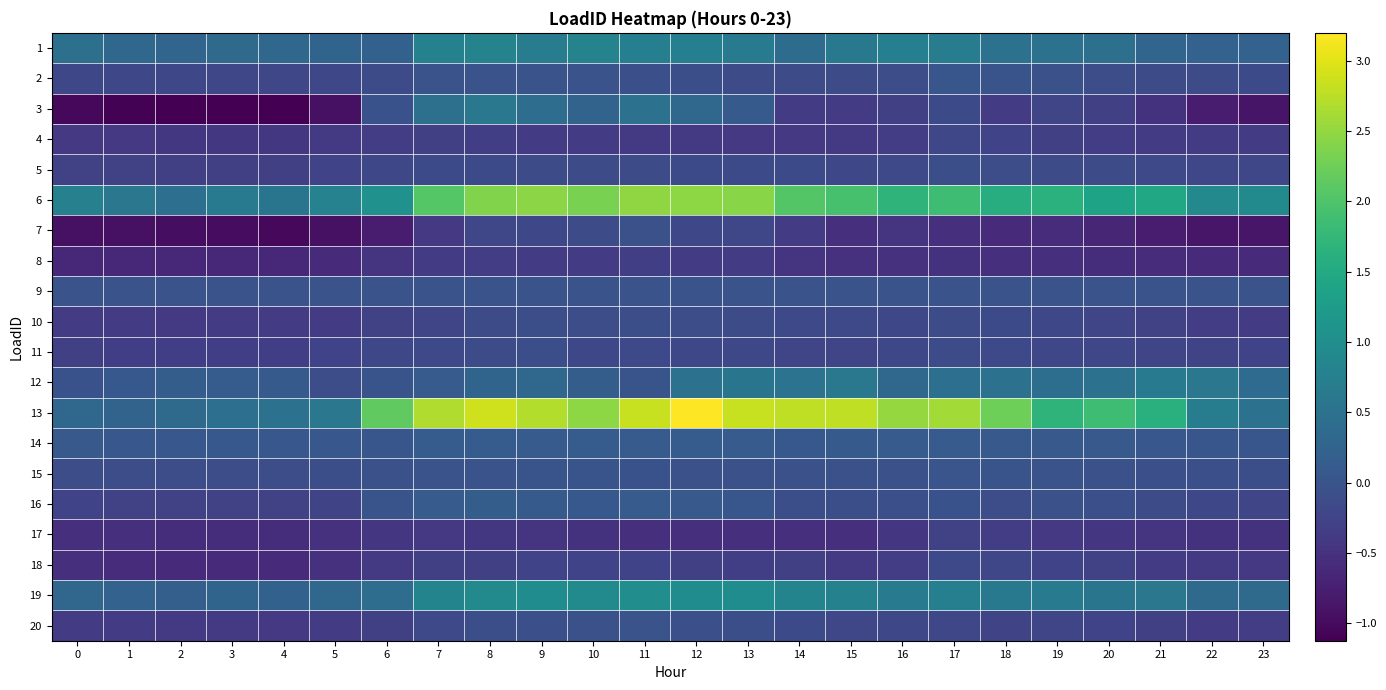

Reading right to left, what are all the values shown in this chart?

1: 23=0.2	22=0.2	21=0.3	20=0.5	19=0.5	18=0.5	17=0.7	16=0.7	15=0.6	14=0.4	13=0.7	12=0.7	11=0.7	10=0.8	9=0.7	8=0.8	7=0.8	6=0.2	5=0.3	4=0.3	3=0.4	2=0.3	1=0.3	0=0.5
2: 23=-0.2	22=-0.1	21=-0.1	20=-0.1	19=-0.1	18=-0.0	17=0.0	16=-0.1	15=-0.1	14=-0.1	13=-0.1	12=-0.1	11=-0.1	10=-0.0	9=-0.0	8=-0.0	7=-0.0	6=-0.1	5=-0.2	4=-0.2	3=-0.2	2=-0.2	1=-0.2	0=-0.2
3: 23=-0.9	22=-0.8	21=-0.5	20=-0.3	19=-0.2	18=-0.4	17=-0.2	16=-0.3	15=-0.4	14=-0.4	13=0.1	12=0.3	11=0.5	10=0.3	9=0.4	8=0.6	7=0.5	6=-0.0	5=-0.9	4=-1.1	3=-1.1	2=-1.1	1=-1.1	0=-1.0
4: 23=-0.4	22=-0.4	21=-0.4	20=-0.3	19=-0.3	18=-0.3	17=-0.2	16=-0.3	15=-0.4	14=-0.4	13=-0.4	12=-0.4	11=-0.4	10=-0.4	9=-0.3	8=-0.3	7=-0.3	6=-0.3	5=-0.4	4=-0.4	3=-0.4	2=-0.4	1=-0.4	0=-0.4
5: 23=-0.2	22=-0.2	21=-0.2	20=-0.1	19=-0.1	18=-0.1	17=-0.1	16=-0.2	15=-0.2	14=-0.2	13=-0.2	12=-0.1	11=-0.1	10=-0.1	9=-0.1	8=-0.2	7=-0.2	6=-0.2	5=-0.3	4=-0.3	3=-0.3	2=-0.3	1=-0.3	0=-0.3
6: 23=0.9	22=0.9	21=1.5	20=1.4	19=1.6	18=1.6	17=1.9	16=1.7	15=1.9	14=2.0	13=2.4	12=2.5	11=2.5	10=2.3	9=2.5	8=2.4	7=2.1	6=1.1	5=0.8	4=0.6	3=0.7	2=0.5	1=0.6	0=0.8
7: 23=-0.9	22=-0.9	21=-0.8	20=-0.7	19=-0.6	18=-0.6	17=-0.5	16=-0.5	15=-0.5	14=-0.4	13=-0.2	12=-0.2	11=-0.0	10=-0.1	9=-0.2	8=-0.2	7=-0.4	6=-0.8	5=-0.9	4=-1.0	3=-1.0	2=-1.0	1=-0.9	0=-0.9
8: 23=-0.6	22=-0.6	21=-0.6	20=-0.6	19=-0.5	18=-0.5	17=-0.5	16=-0.5	15=-0.5	14=-0.5	13=-0.4	12=-0.3	11=-0.3	10=-0.4	9=-0.4	8=-0.3	7=-0.4	6=-0.5	5=-0.6	4=-0.6	3=-0.6	2=-0.6	1=-0.6	0=-0.6
9: 23=-0.0	22=-0.0	21=-0.0	20=-0.0	19=-0.0	18=-0.0	17=-0.0	16=-0.0	15=-0.0	14=-0.0	13=-0.0	12=-0.0	11=-0.0	10=-0.0	9=-0.0	8=-0.0	7=-0.0	6=-0.0	5=-0.0	4=-0.0	3=-0.0	2=-0.0	1=-0.0	0=-0.0
10: 23=-0.4	22=-0.3	21=-0.3	20=-0.2	19=-0.2	18=-0.1	17=-0.1	16=-0.2	15=-0.2	14=-0.2	13=-0.1	12=-0.1	11=-0.1	10=-0.1	9=-0.1	8=-0.1	7=-0.2	6=-0.3	5=-0.4	4=-0.4	3=-0.4	2=-0.4	1=-0.4	0=-0.4
11: 23=-0.2	22=-0.2	21=-0.2	20=-0.2	19=-0.2	18=-0.2	17=-0.1	16=-0.2	15=-0.2	14=-0.2	13=-0.2	12=-0.2	11=-0.2	10=-0.2	9=-0.1	8=-0.1	7=-0.2	6=-0.2	5=-0.3	4=-0.3	3=-0.3	2=-0.3	1=-0.3	0=-0.3
12: 23=0.4	22=0.6	21=0.6	20=0.5	19=0.4	18=0.5	17=0.5	16=0.3	15=0.6	14=0.5	13=0.6	12=0.5	11=-0.0	10=0.2	9=0.3	8=0.3	7=0.1	6=-0.0	5=-0.1	4=0.1	3=0.1	2=0.2	1=0.1	0=-0.0
13: 23=0.5	22=0.7	21=1.6	20=1.9	19=1.7	18=2.2	17=2.6	16=2.5	15=2.8	14=2.8	13=2.8	12=3.2	11=2.8	10=2.5	9=2.7	8=2.9	7=2.7	6=2.2	5=0.6	4=0.5	3=0.5	2=0.4	1=0.3	0=0.3
14: 23=0.0	22=0.0	21=0.0	20=0.1	19=0.1	18=0.1	17=0.1	16=0.1	15=0.1	14=0.1	13=0.1	12=0.1	11=0.1	10=0.1	9=0.1	8=0.1	7=0.1	6=0.0	5=0.0	4=0.1	3=0.1	2=0.0	1=0.1	0=0.1
15: 23=-0.1	22=-0.1	21=-0.1	20=-0.0	19=-0.0	18=-0.0	17=0.0	16=-0.0	15=-0.1	14=-0.1	13=-0.1	12=-0.0	11=-0.0	10=-0.0	9=-0.0	8=-0.0	7=-0.0	6=-0.1	5=-0.1	4=-0.1	3=-0.1	2=-0.1	1=-0.1	0=-0.1
16: 23=-0.2	22=-0.2	21=-0.1	20=-0.1	19=-0.1	18=-0.1	17=-0.0	16=-0.1	15=-0.1	14=-0.1	13=0.0	12=0.1	11=0.1	10=0.1	9=0.1	8=0.2	7=0.1	6=-0.0	5=-0.2	4=-0.3	3=-0.3	2=-0.3	1=-0.3	0=-0.3
17: 23=-0.5	22=-0.5	21=-0.5	20=-0.4	19=-0.4	18=-0.3	17=-0.3	16=-0.4	15=-0.5	14=-0.5	13=-0.5	12=-0.5	11=-0.5	10=-0.5	9=-0.5	8=-0.4	7=-0.4	6=-0.4	5=-0.5	4=-0.6	3=-0.6	2=-0.6	1=-0.6	0=-0.5
18: 23=-0.4	22=-0.4	21=-0.4	20=-0.3	19=-0.3	18=-0.2	17=-0.2	16=-0.3	15=-0.4	14=-0.3	13=-0.3	12=-0.3	11=-0.2	10=-0.3	9=-0.3	8=-0.3	7=-0.3	6=-0.4	5=-0.5	4=-0.6	3=-0.6	2=-0.6	1=-0.6	0=-0.5
19: 23=0.4	22=0.4	21=0.6	20=0.6	19=0.7	18=0.6	17=0.7	16=0.7	15=0.8	14=0.8	13=1.0	12=1.0	11=1.0	10=0.9	9=1.0	8=1.0	7=0.8	6=0.4	5=0.3	4=0.2	3=0.3	2=0.2	1=0.2	0=0.3
20: 23=-0.3	22=-0.3	21=-0.3	20=-0.3	19=-0.2	18=-0.2	17=-0.2	16=-0.2	15=-0.2	14=-0.1	13=-0.1	12=-0.1	11=-0.0	10=-0.1	9=-0.1	8=-0.1	7=-0.2	6=-0.3	5=-0.4	4=-0.4	3=-0.4	2=-0.4	1=-0.4	0=-0.4